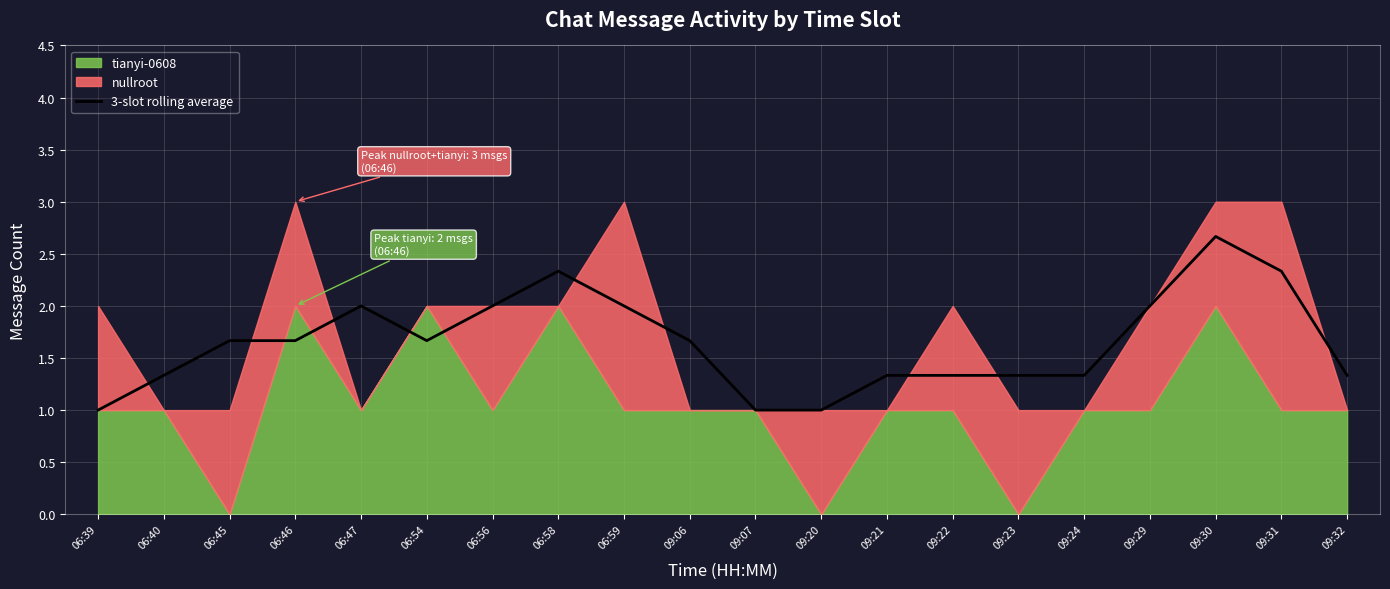

What is the highest value of the 3-slot rolling average series?

2.7